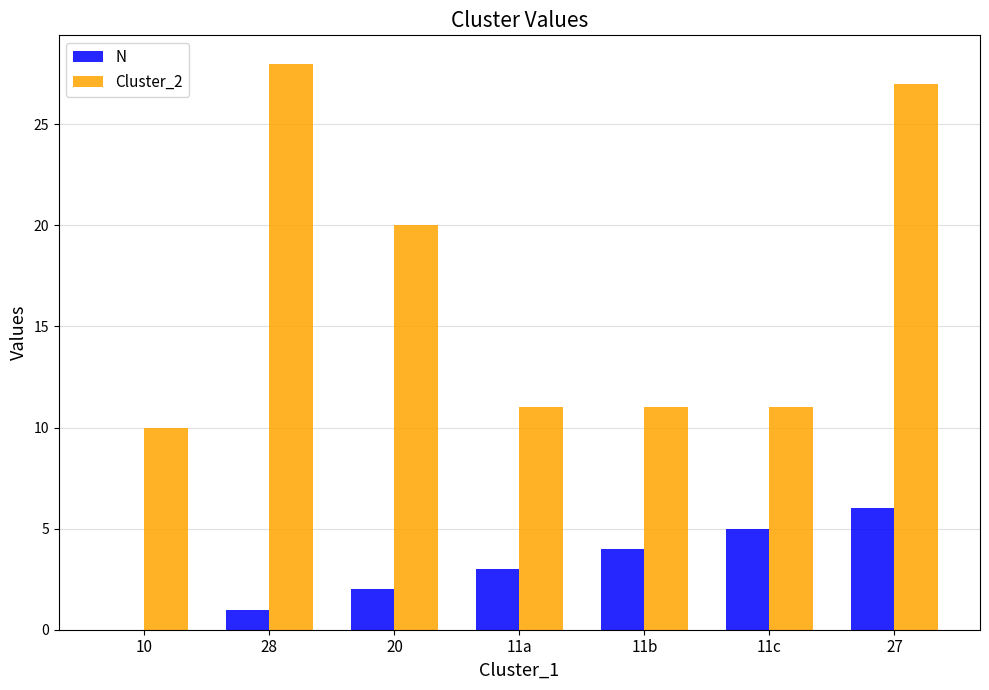

What is the difference between the Cluster_2 values at 10 and 11b?

1